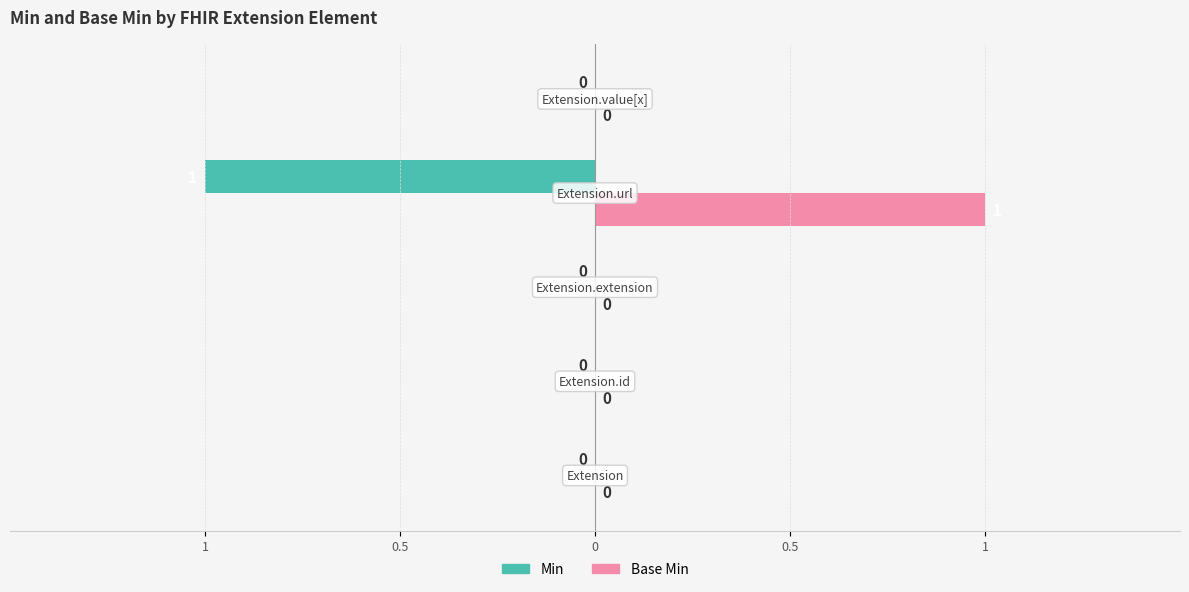

Count the number of categories in the chart.

5